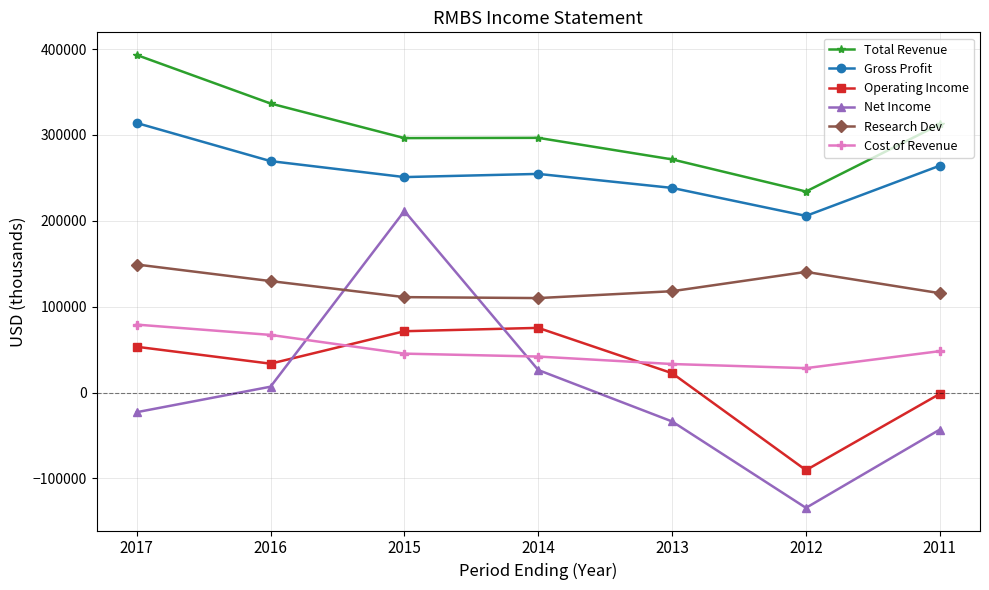

Where is the first local maximum for Total Revenue?

2014